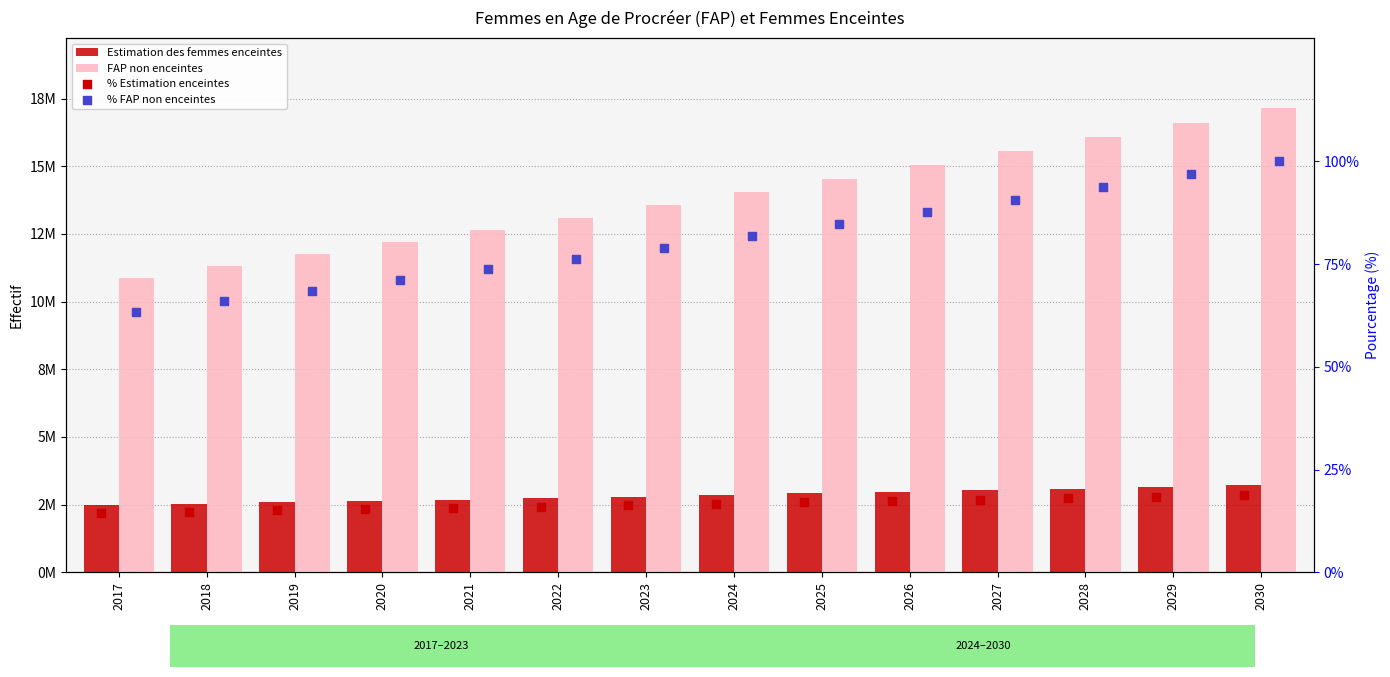

Which series has the largest total across all categories?

FAP non enceintes